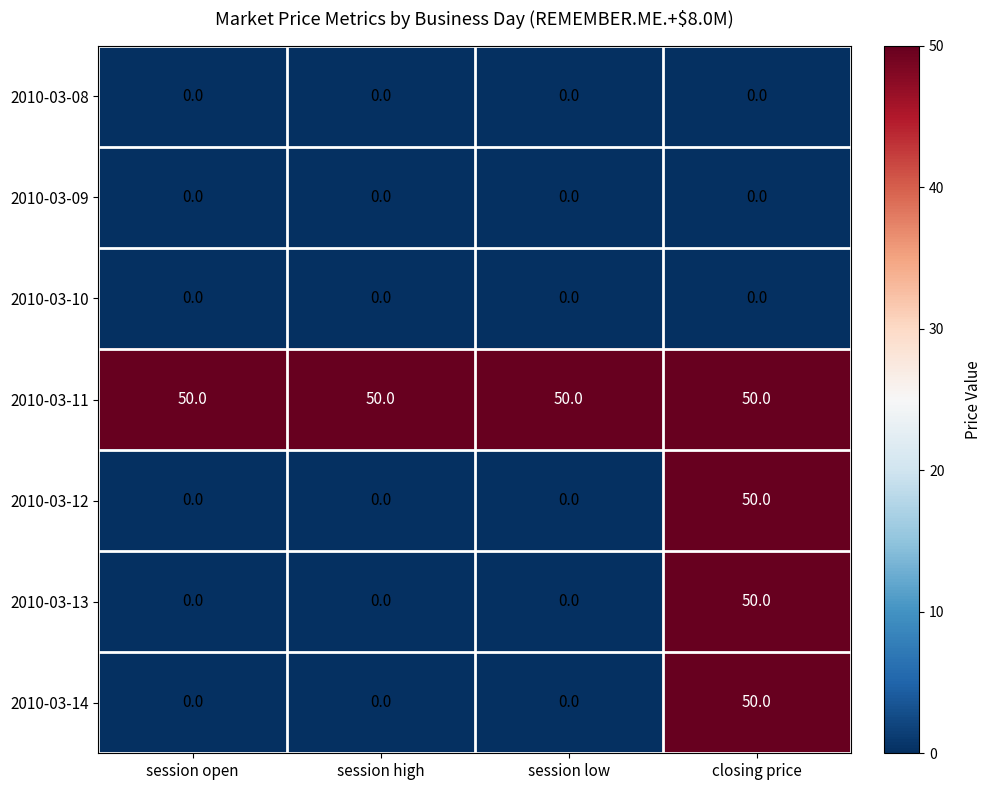

Reading right to left, list all the values displayed in this chart.

2010-03-08: closing price=0	session low=0	session high=0	session open=0
2010-03-09: closing price=0	session low=0	session high=0	session open=0
2010-03-10: closing price=0	session low=0	session high=0	session open=0
2010-03-11: closing price=50	session low=50	session high=50	session open=50
2010-03-12: closing price=50	session low=0	session high=0	session open=0
2010-03-13: closing price=50	session low=0	session high=0	session open=0
2010-03-14: closing price=50	session low=0	session high=0	session open=0